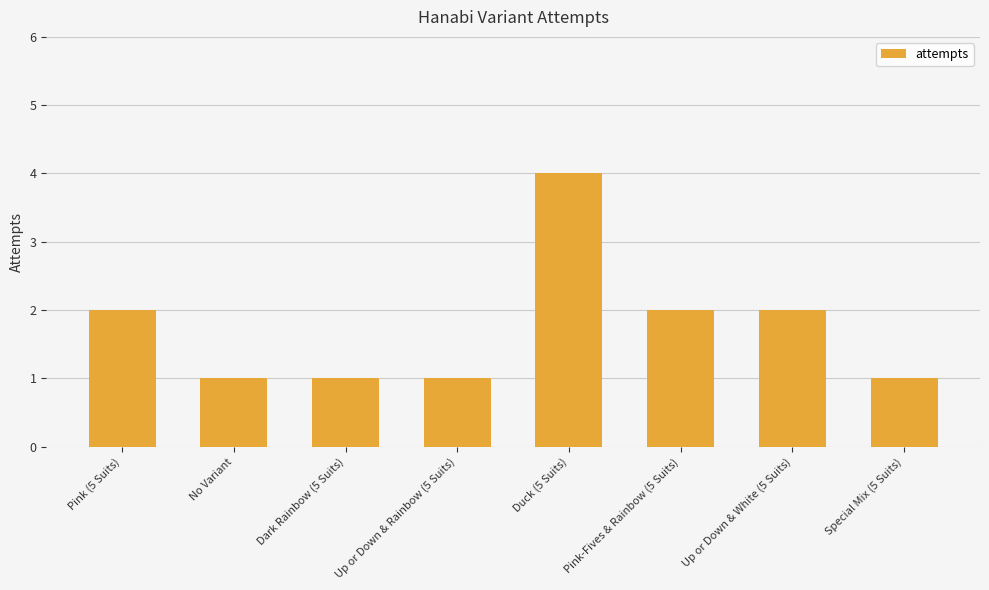

Count the number of categories in the chart.

8